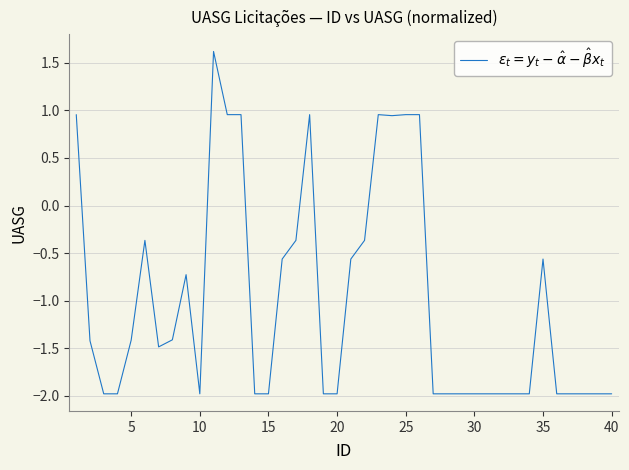

What is the greatest value displayed?

1.6